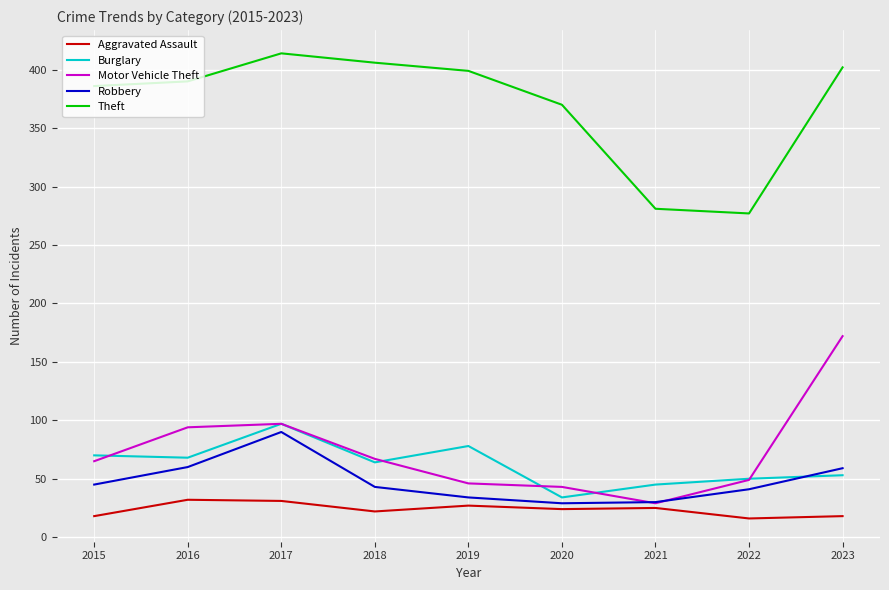

What is the sum of all Burglary values?

559